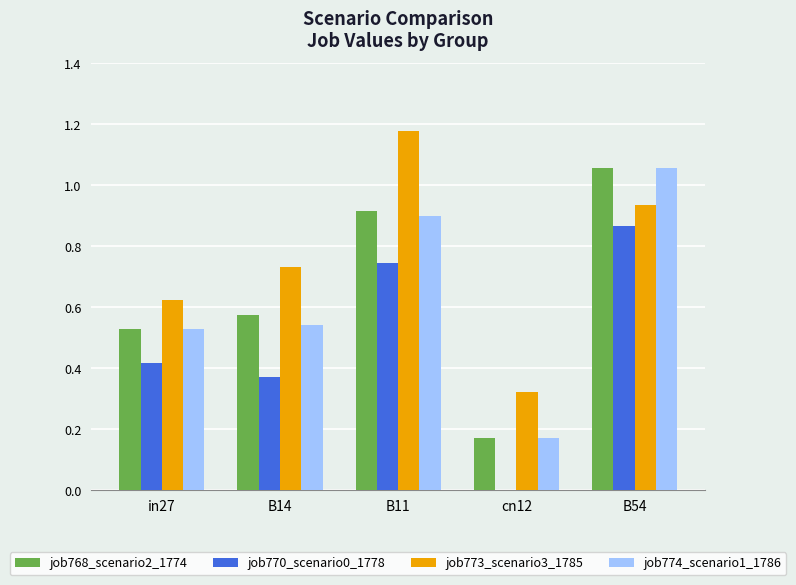

What are all the series names shown in the legend?

job768_scenario2_1774, job770_scenario0_1778, job773_scenario3_1785, job774_scenario1_1786